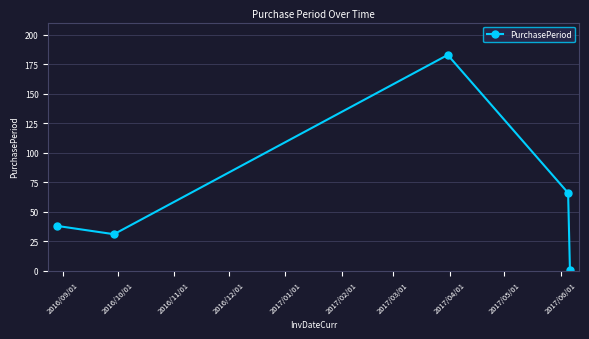

Reading left to right, transcribe all the data shown in this chart.

38	31	183	66	1